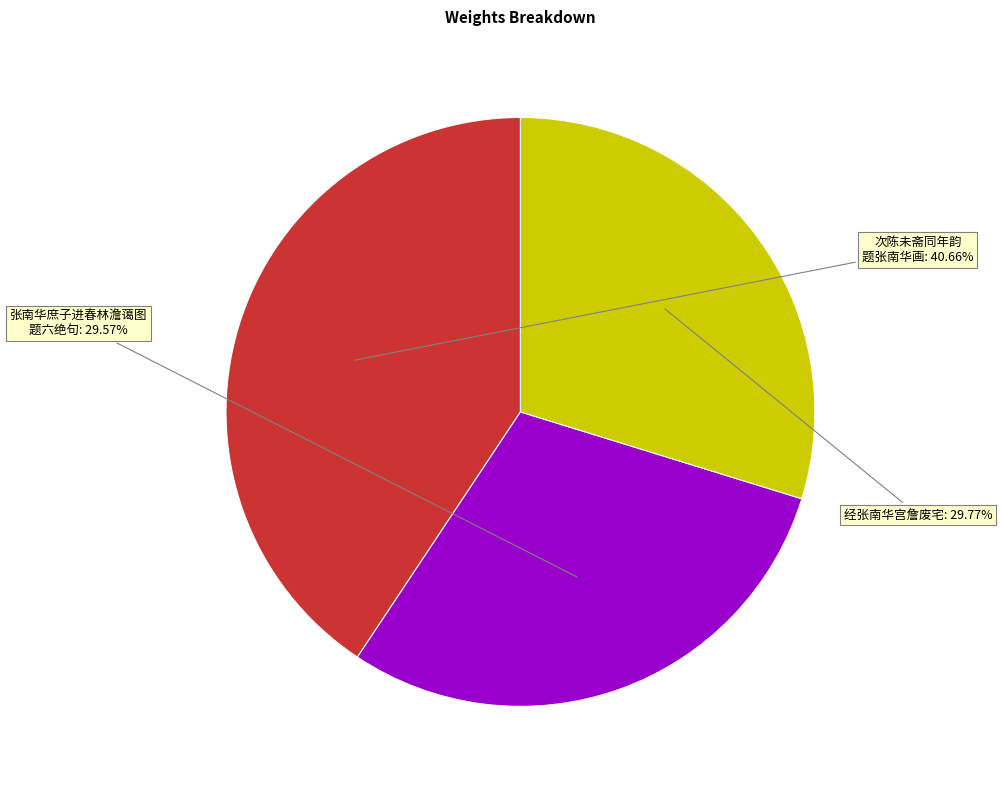

Do 张南华庶子进春林澹蔼图 题六绝句 and 经张南华宫詹废宅 together represent more than half of the pie?

Yes